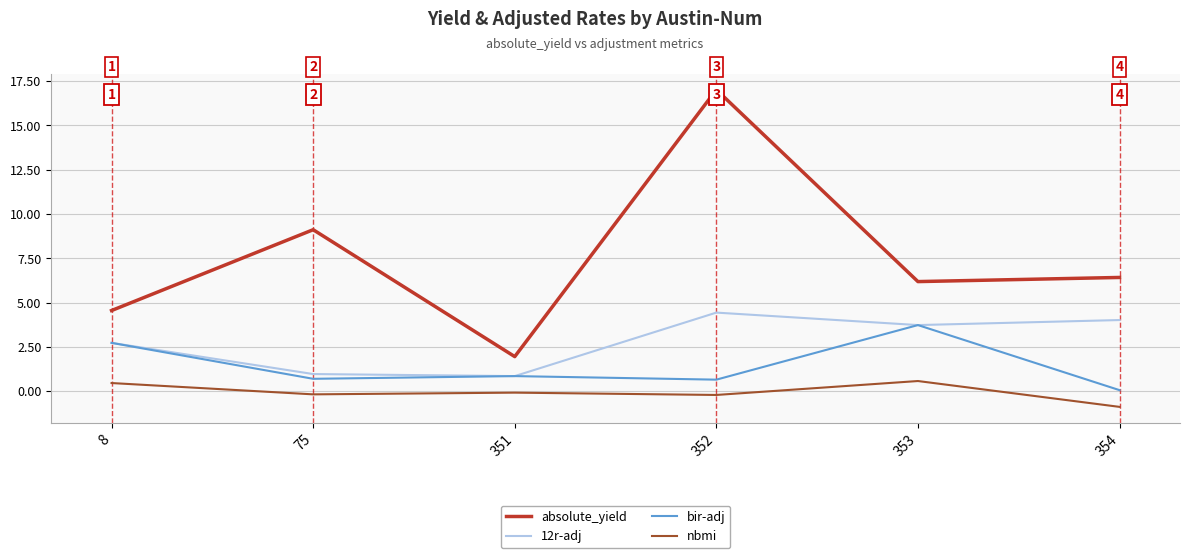

List the series in order of their overall mean, highest first.

absolute_yield, 12r-adj, bir-adj, nbmi